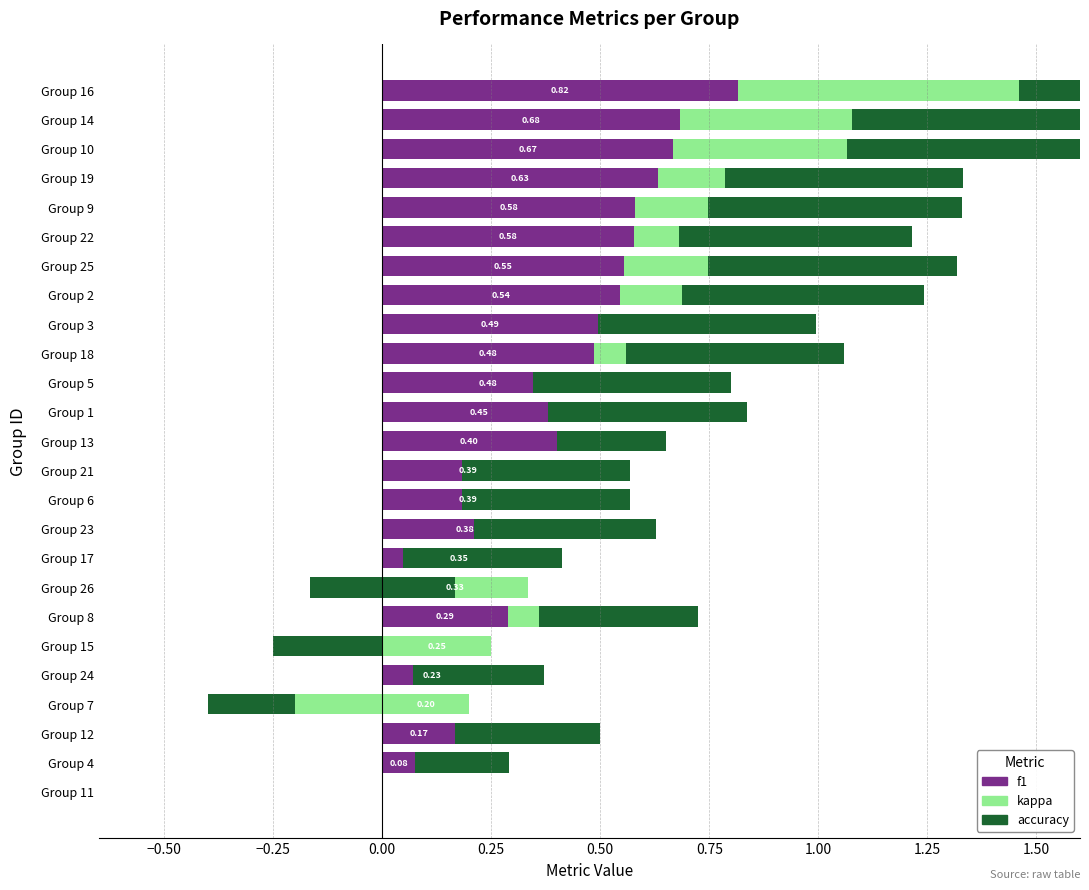

True or false: f1 has a value of 0.2 at Group 15.

True